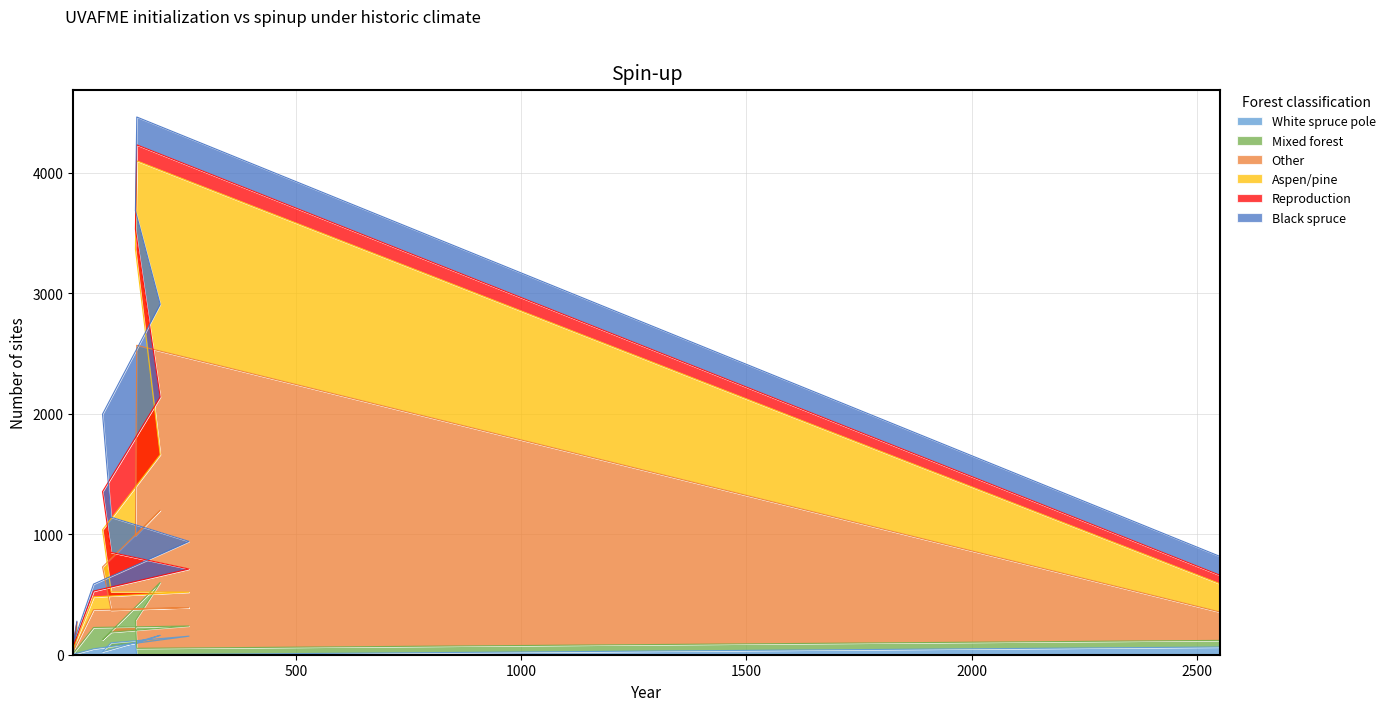

What is the highest value of the White spruce pole series?

161